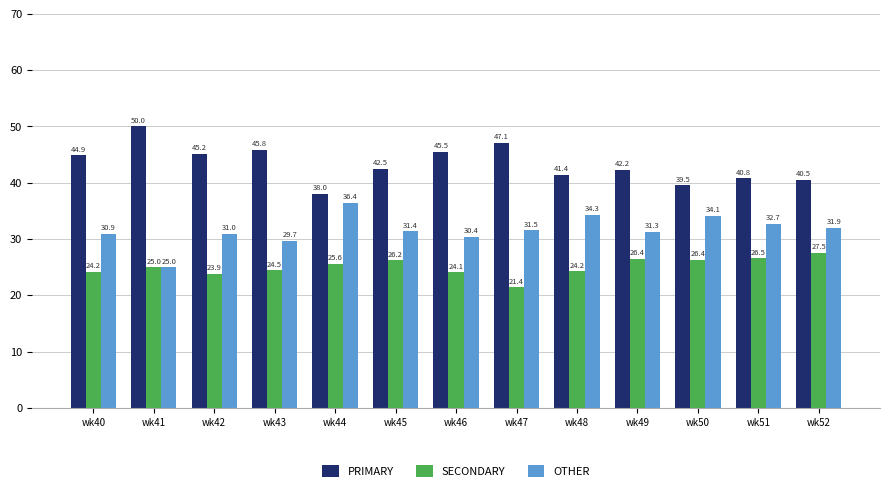

Which series has the widest spread of values?

PRIMARY